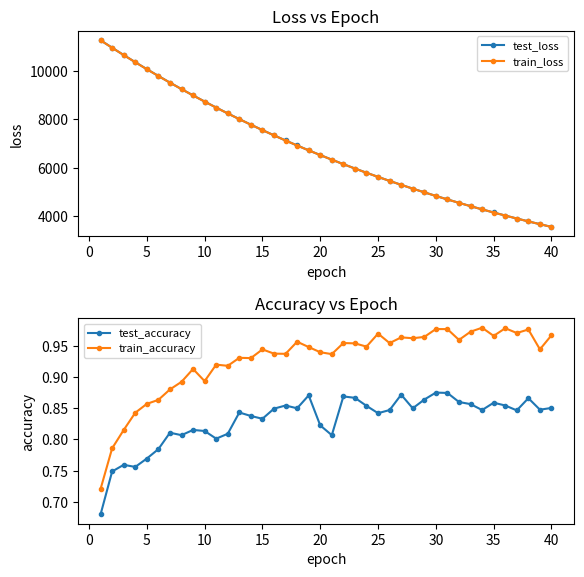

Which series has the widest spread of values?

test_loss